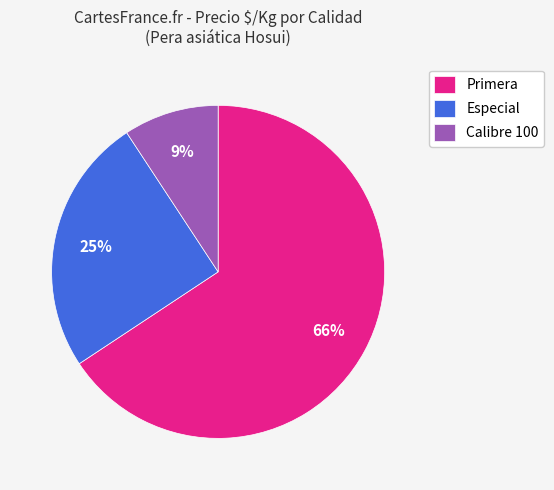

Does any single category account for the majority?

Yes